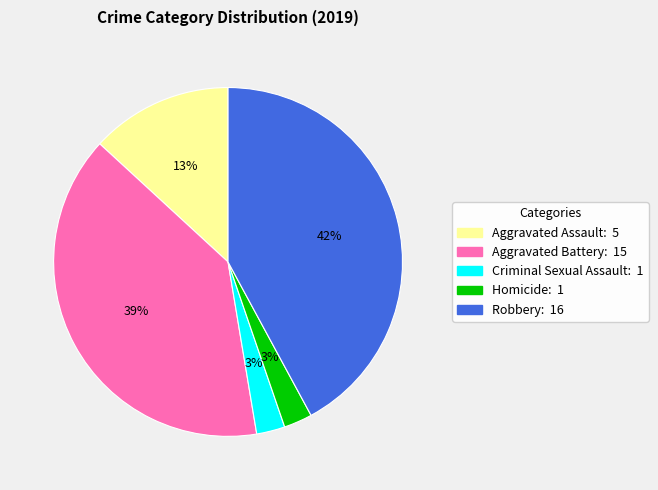

Is it true that Homicide is 3% of the pie?

True